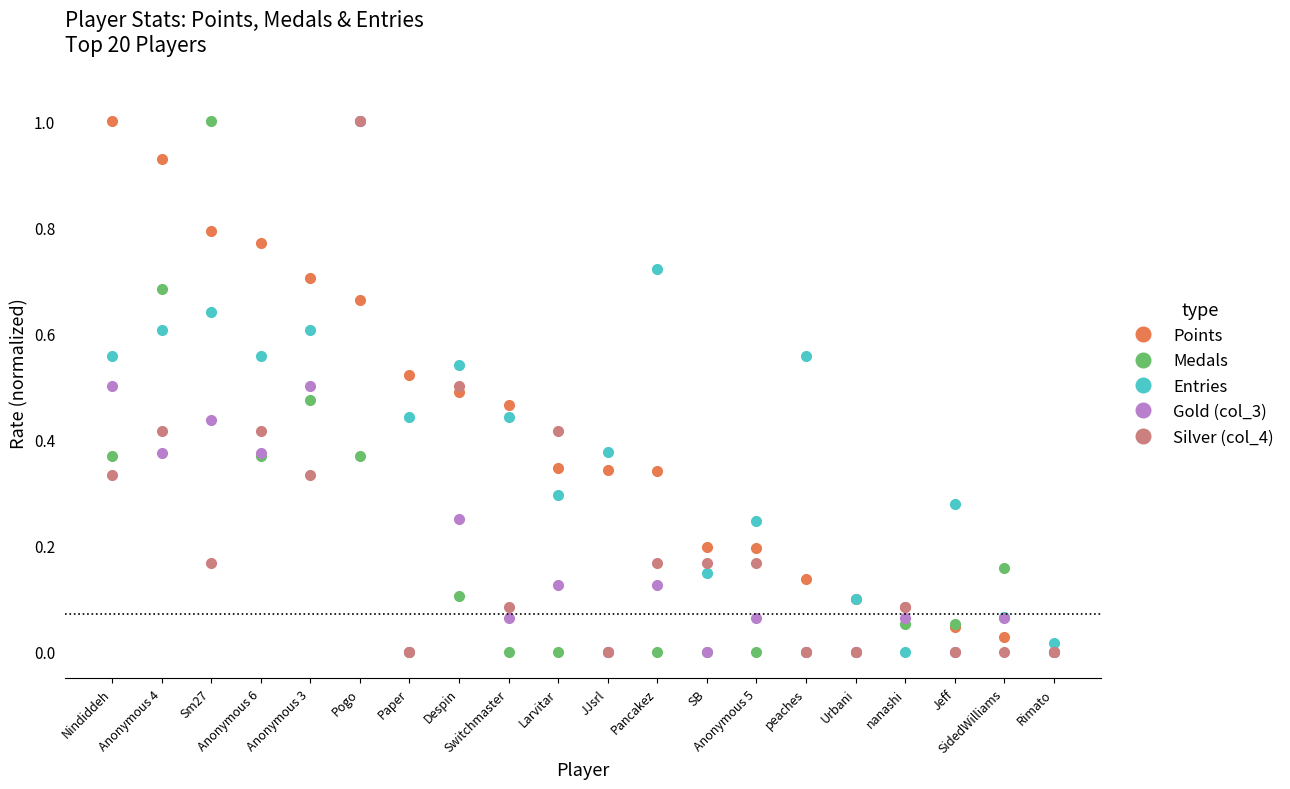

What is the value of the Points point at the 1st from the left?

1.0